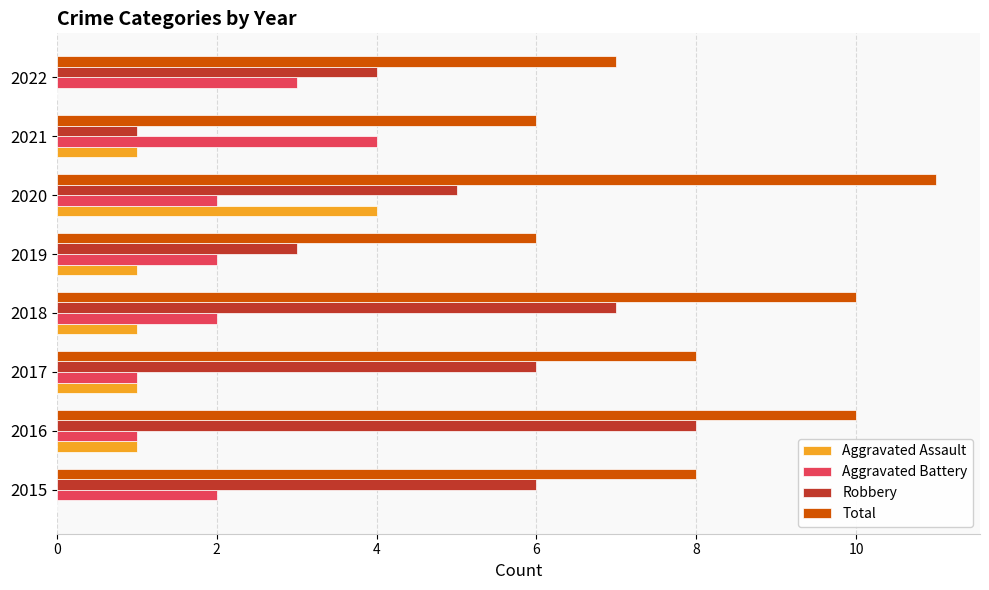

At which label is Robbery closest to 4?

2022